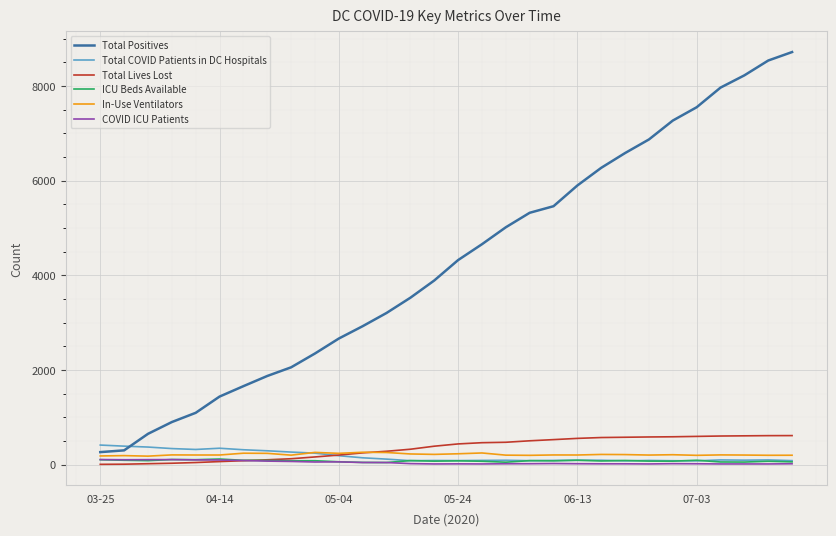

What is the sum of all ICU Beds Available values?

2449